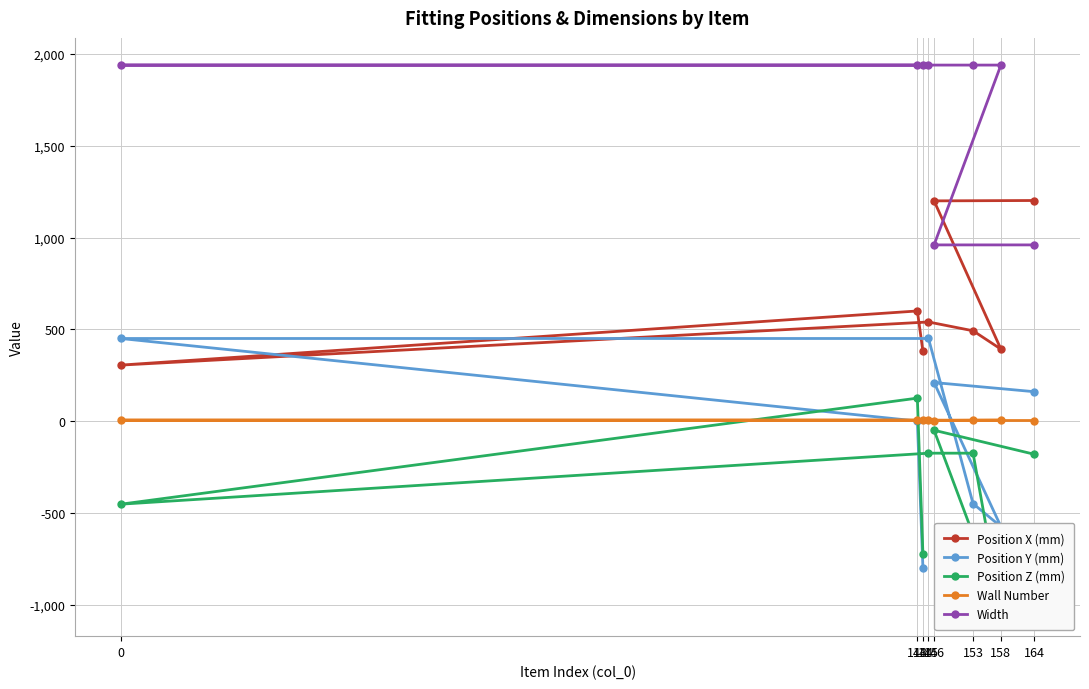

True or false: Wall Number and Position X (mm) cross at least once.

False